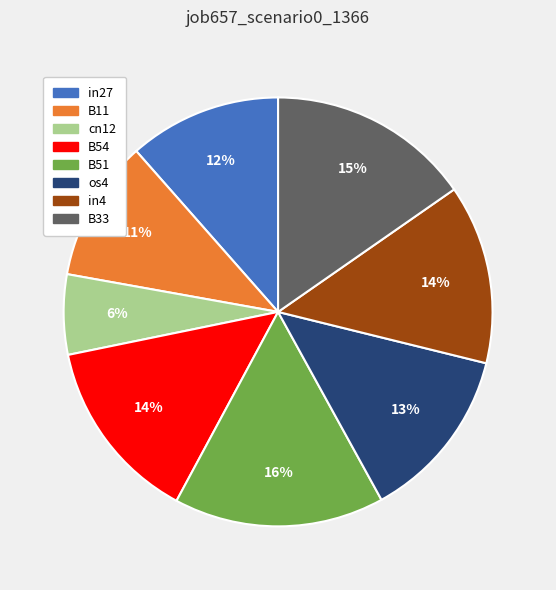

The os4 slice represents 13% of the pie. True or false?

True